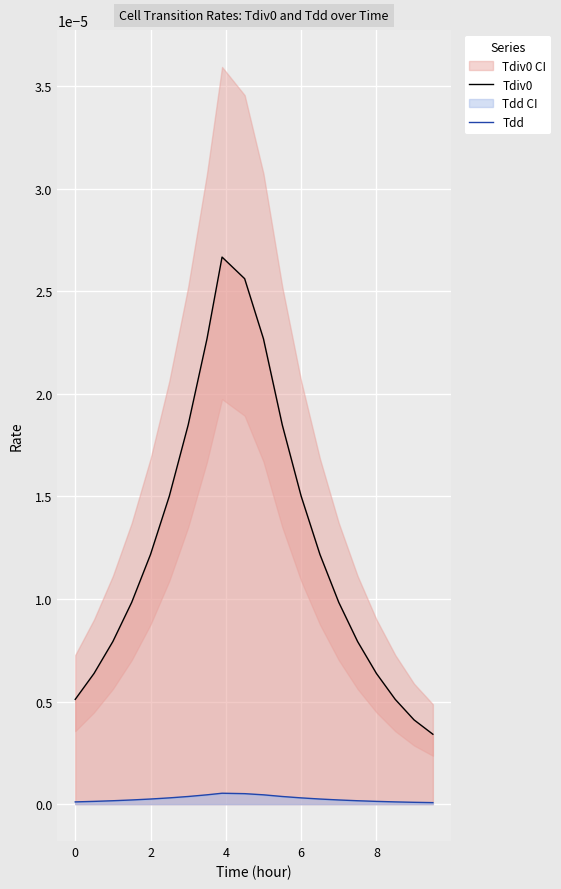

True or false: Tdiv0 and Tdd intersect in this chart.

False